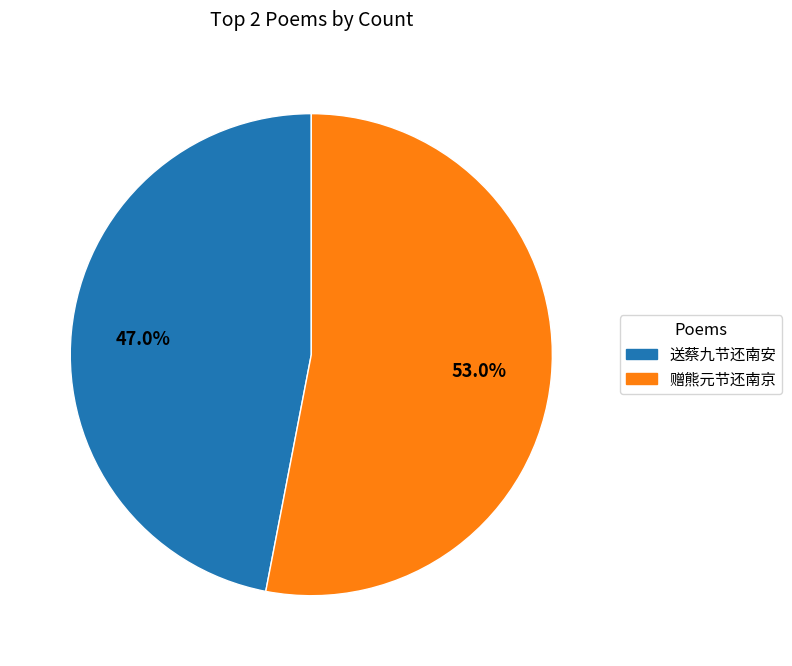

What percentage is the 赠熊元节还南京 slice, to the nearest percent?

53%